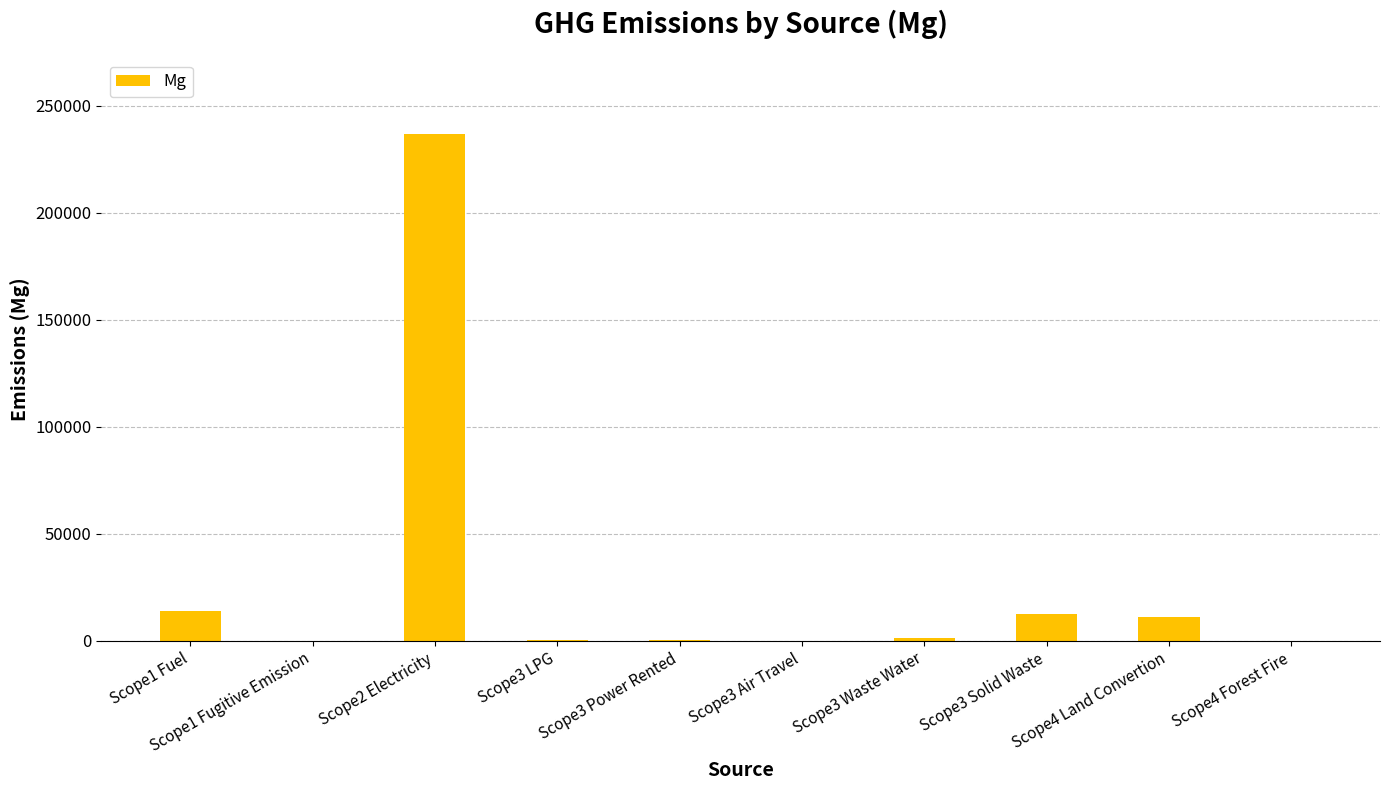

Approximately how many times larger is the value at Scope4 Forest Fire compared to Scope3 Air Travel?

7.8